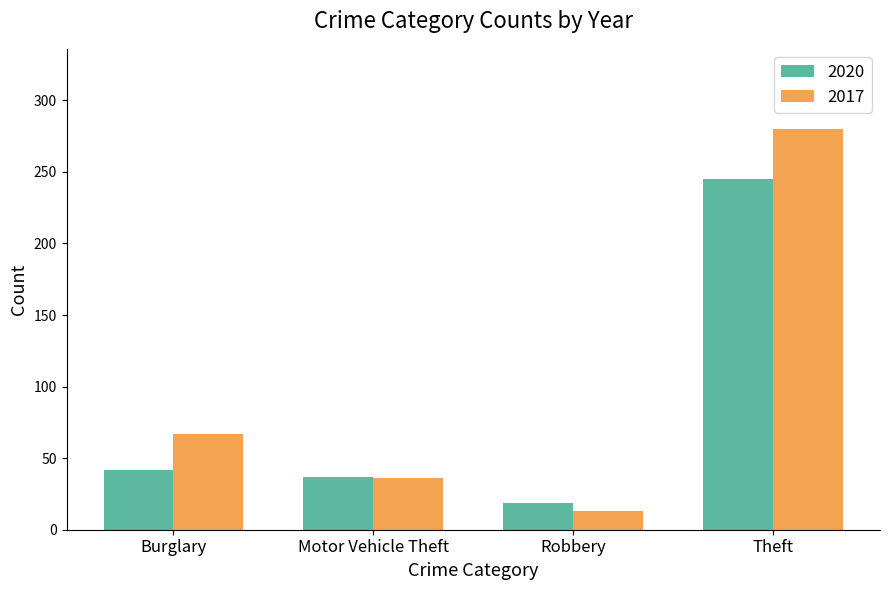

List the series in order of their overall mean, lowest first.

2020, 2017